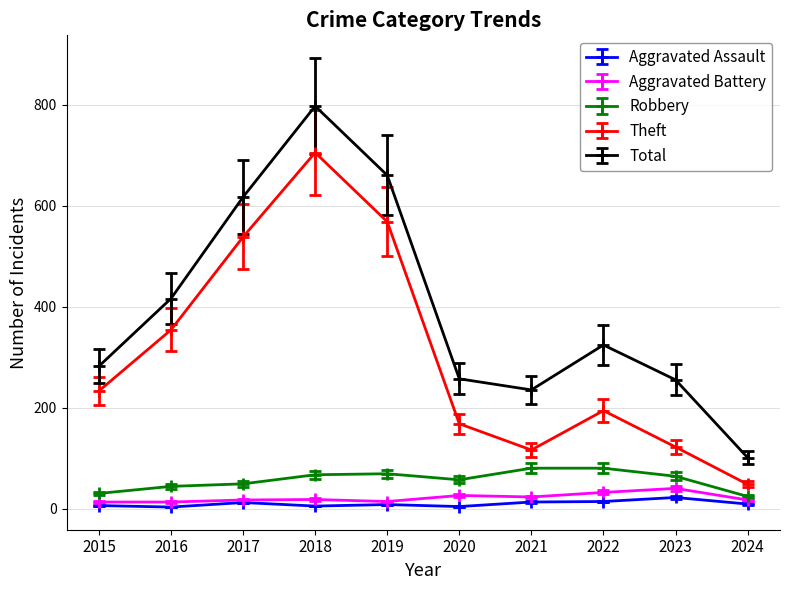

What is the smallest value displayed?

3